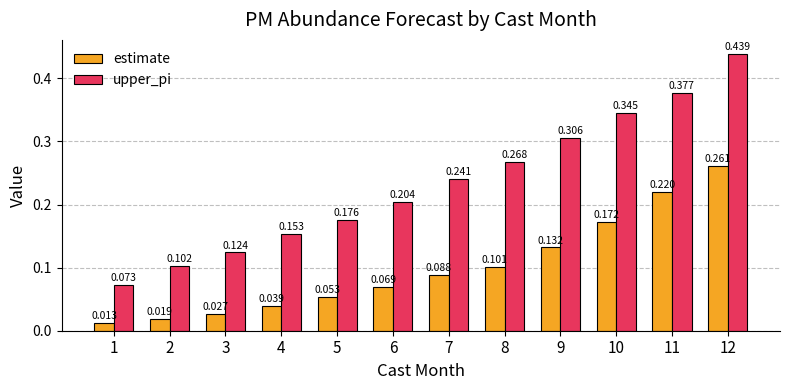

Rank the series by their average value, from highest to lowest.

upper_pi, estimate